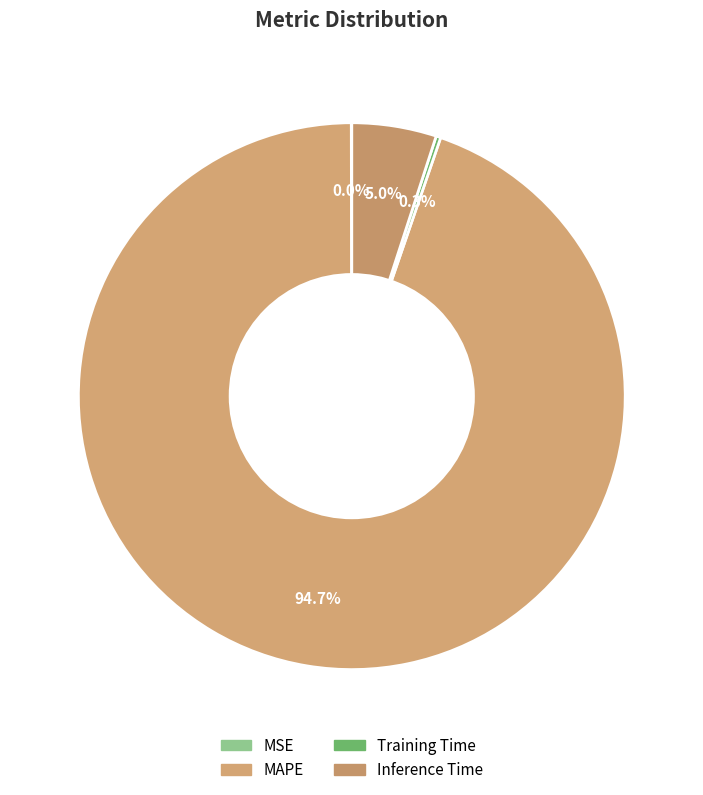

What is the total percentage of MAPE and Training Time?

95.0%